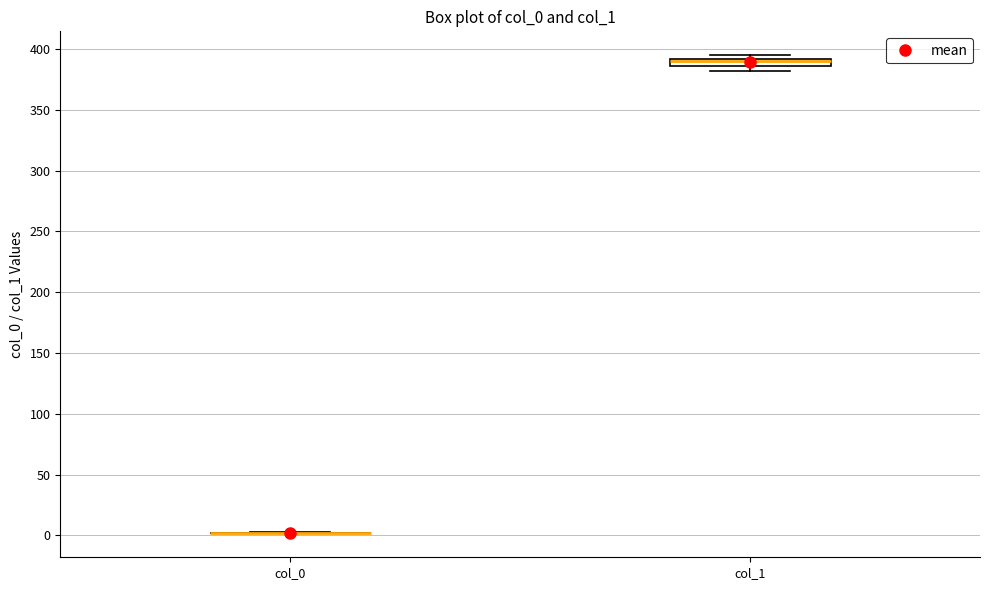

Comparing the boxes themselves (not the whiskers), which one is the tallest?

col_1